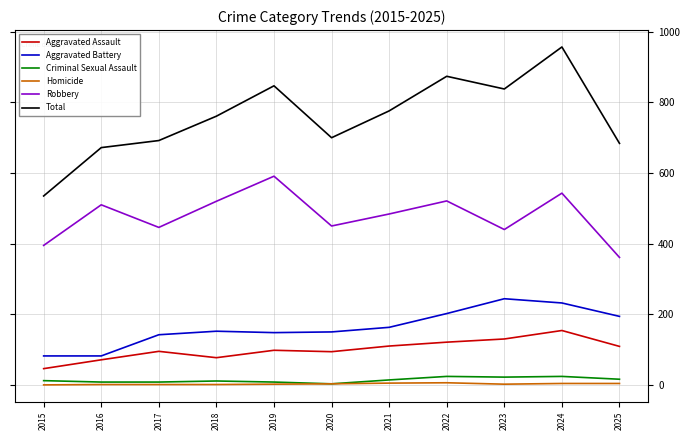

Which category has the highest value across all series?

2024